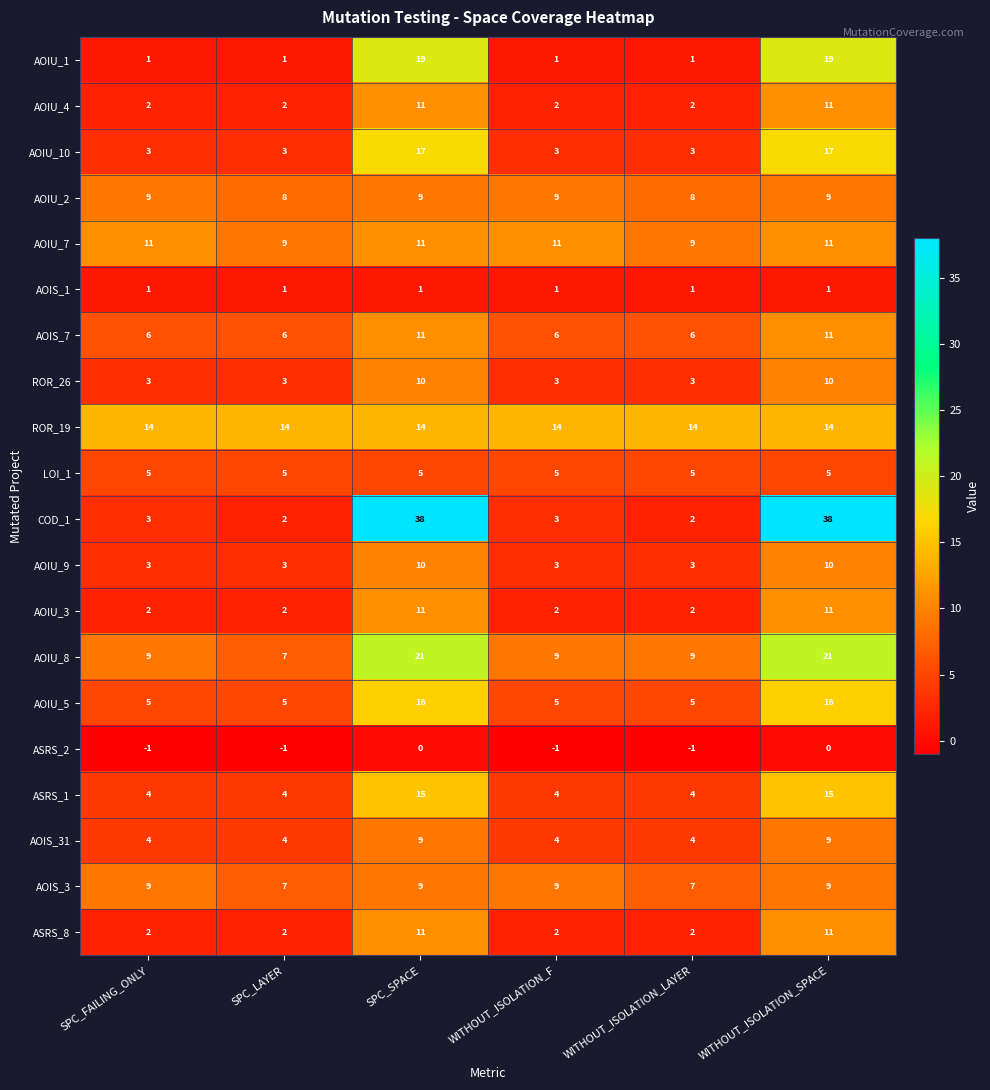

How many AOIS_7 values are between 6 and 11?

6